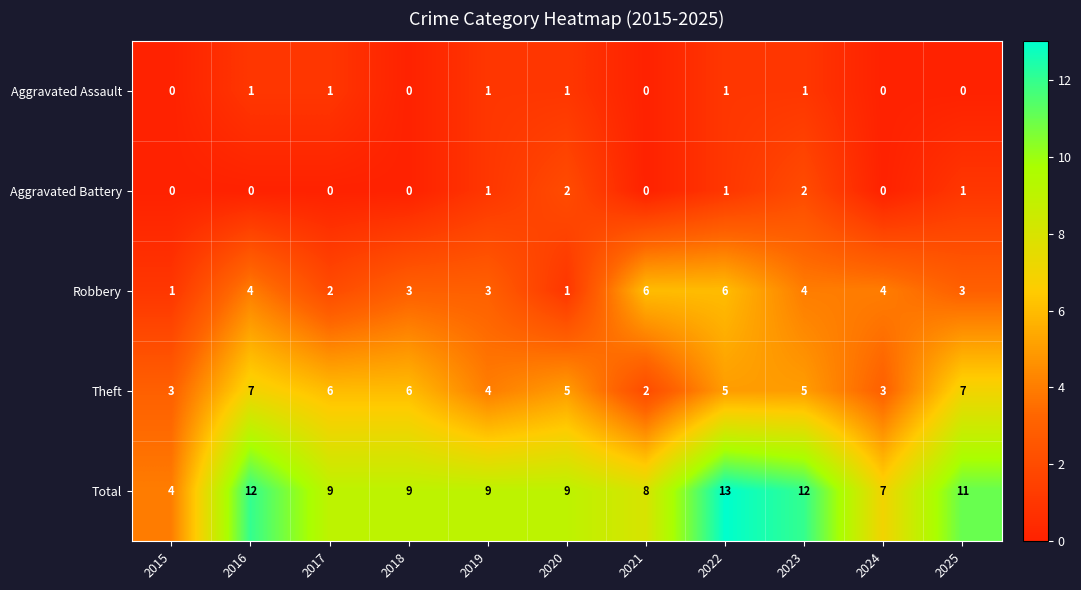

What is the spread (max minus min) of values at 2016?

12